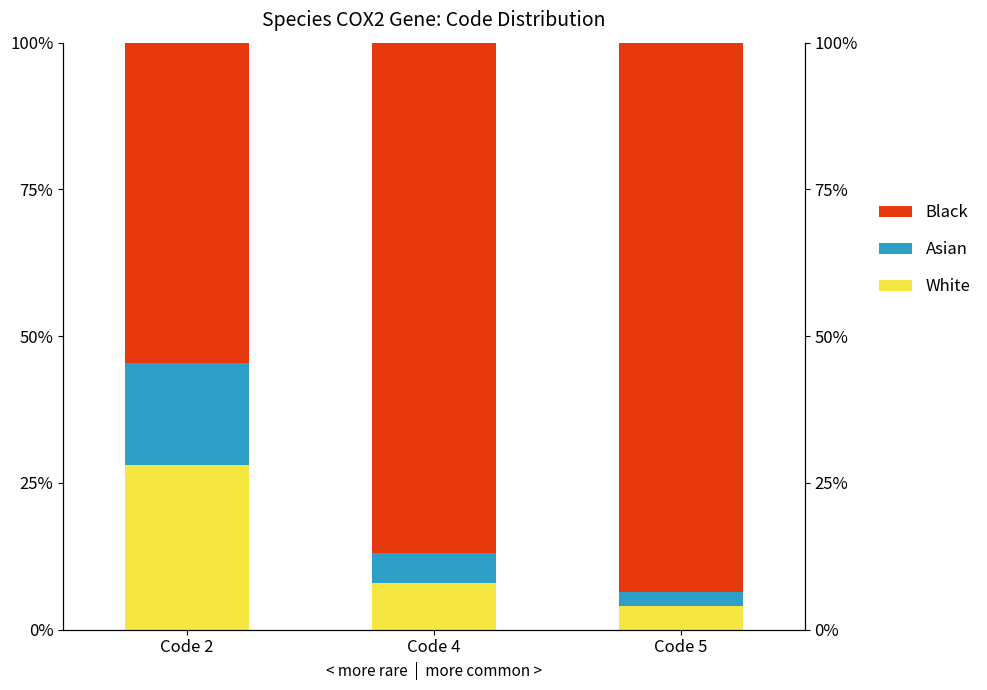

At which category is the sum across all series the highest?

Code 2